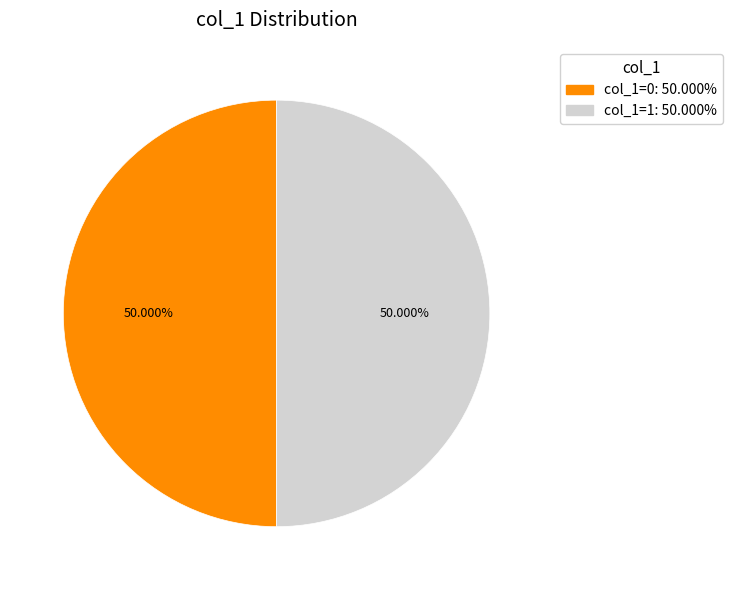

Combined, do col_1=1: 50.000% and col_1=0: 50.000% account for over 50%?

Yes